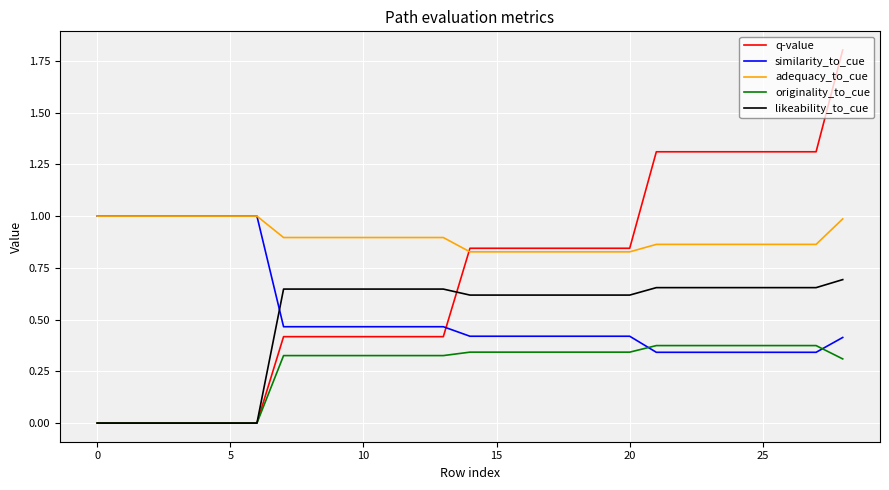

Which series has the widest spread of values?

q-value